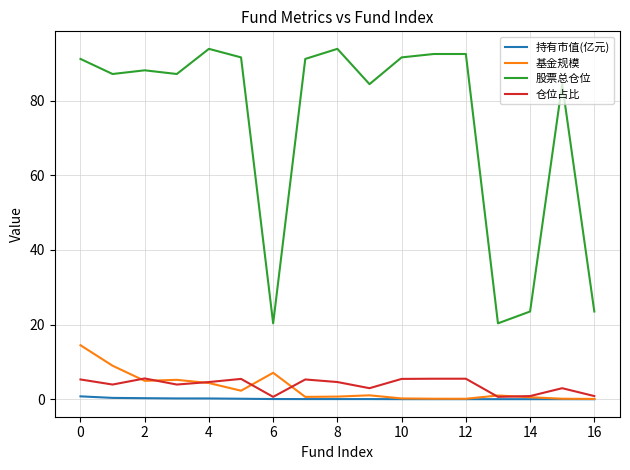

Which series has the largest total across all categories?

股票总仓位